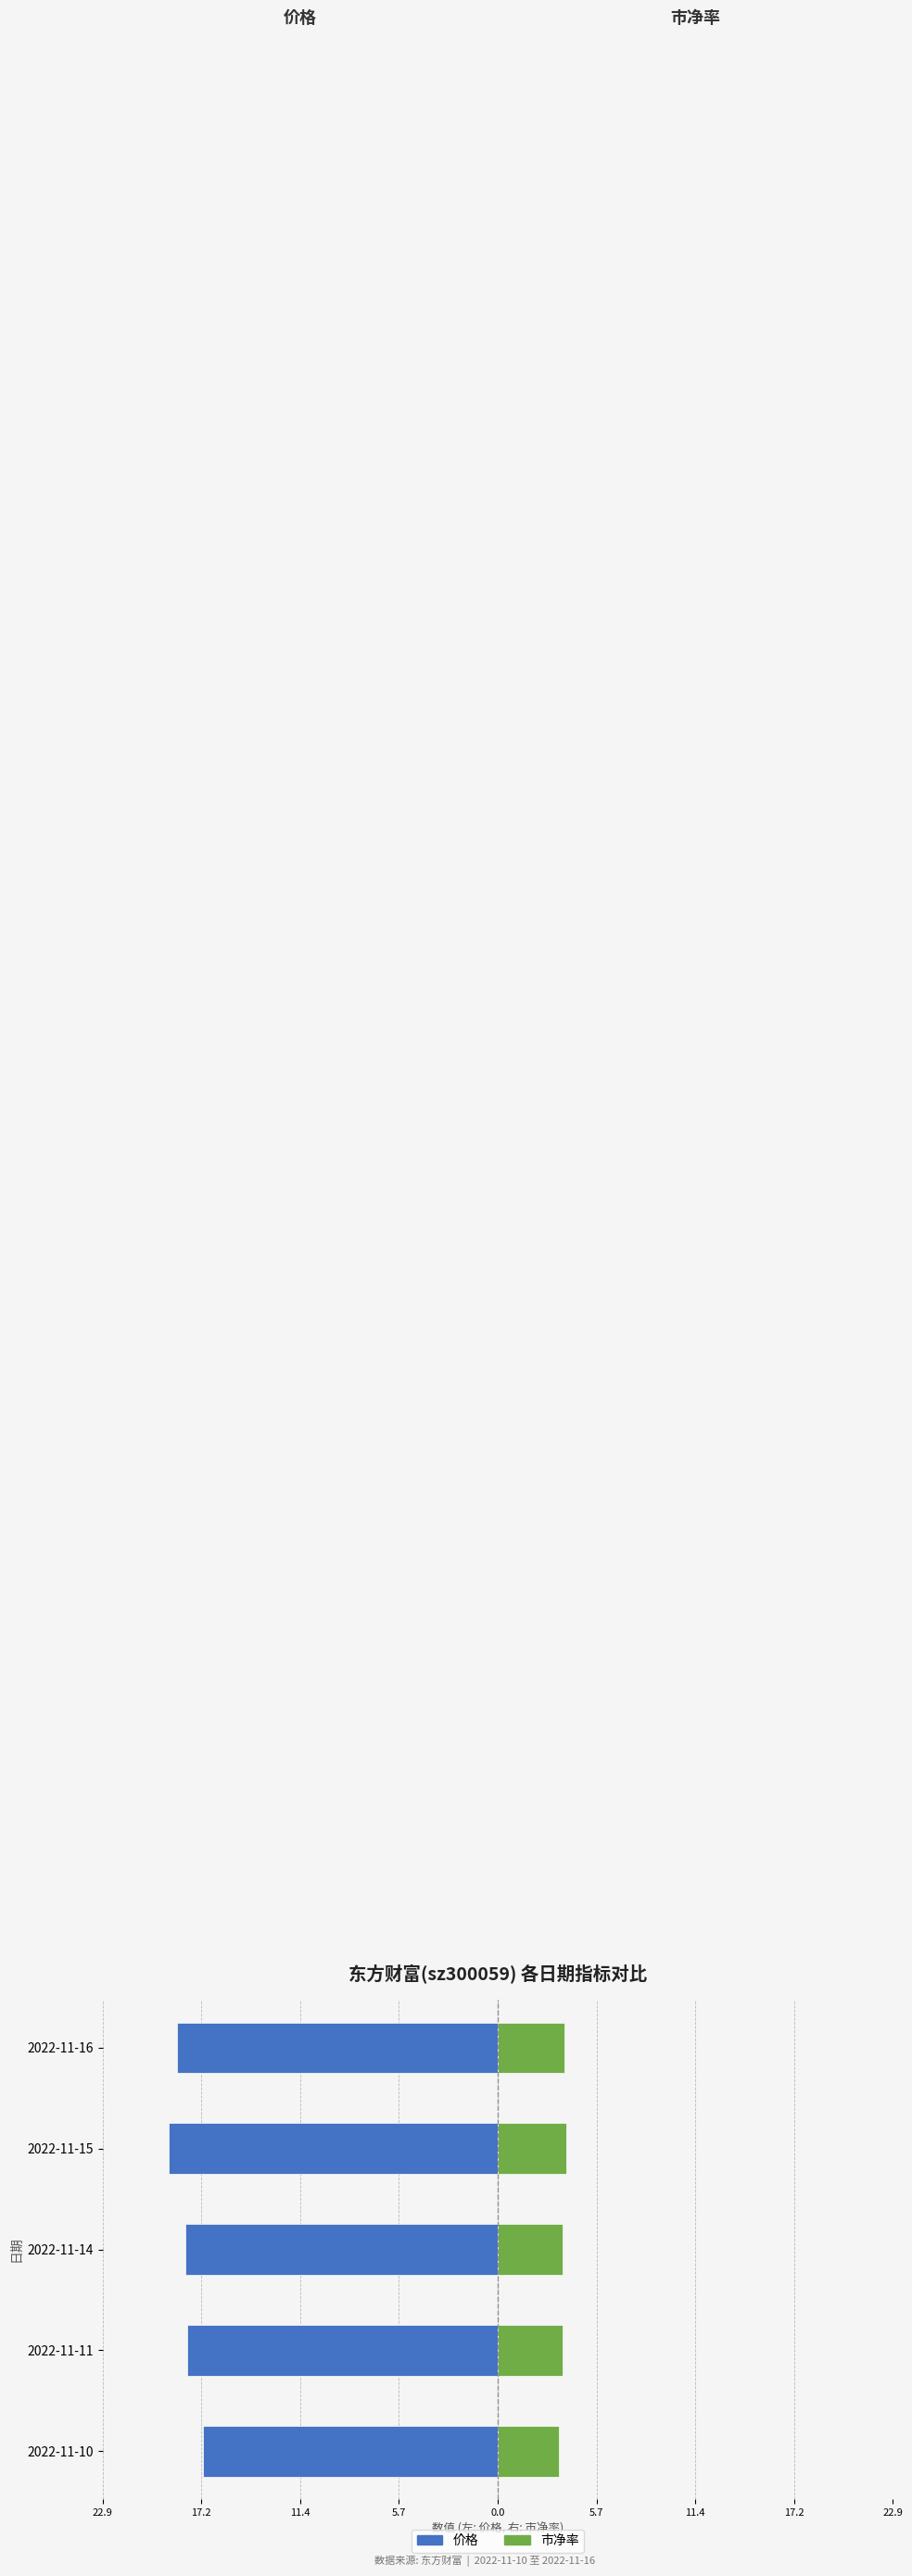

Is it true that 市净率 equals 2.1 at 2022-11-14?

False